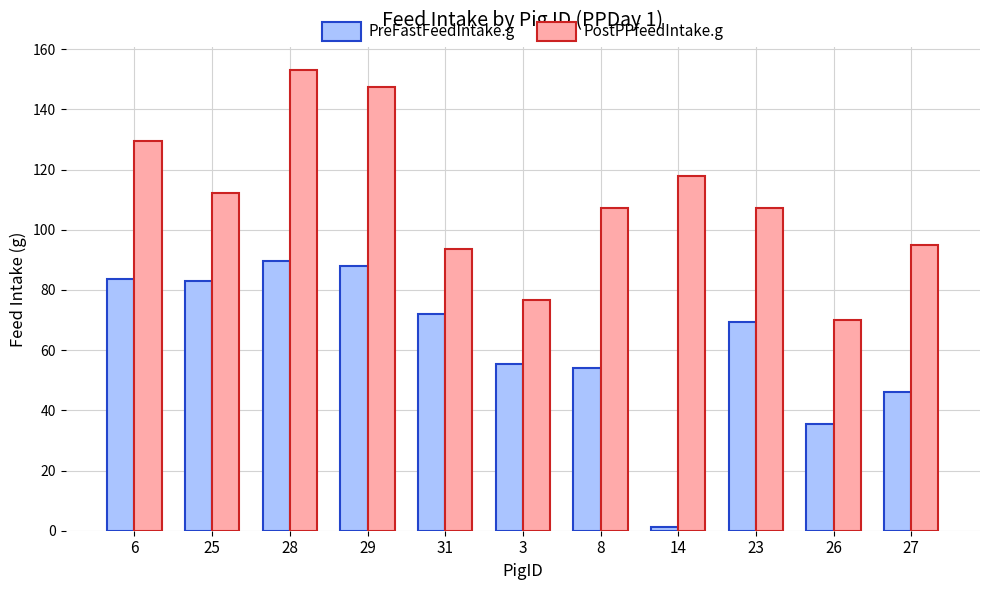

What is the lowest value of the PostPPfeedIntake.g series?

70.1